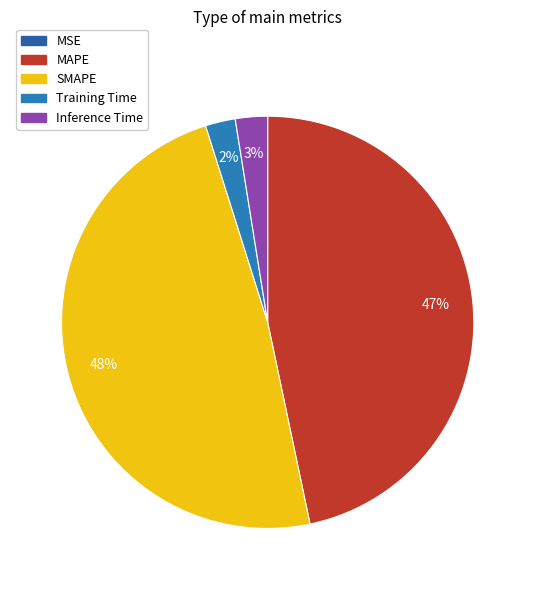

To the nearest percent, what portion does Inference Time represent?

3%